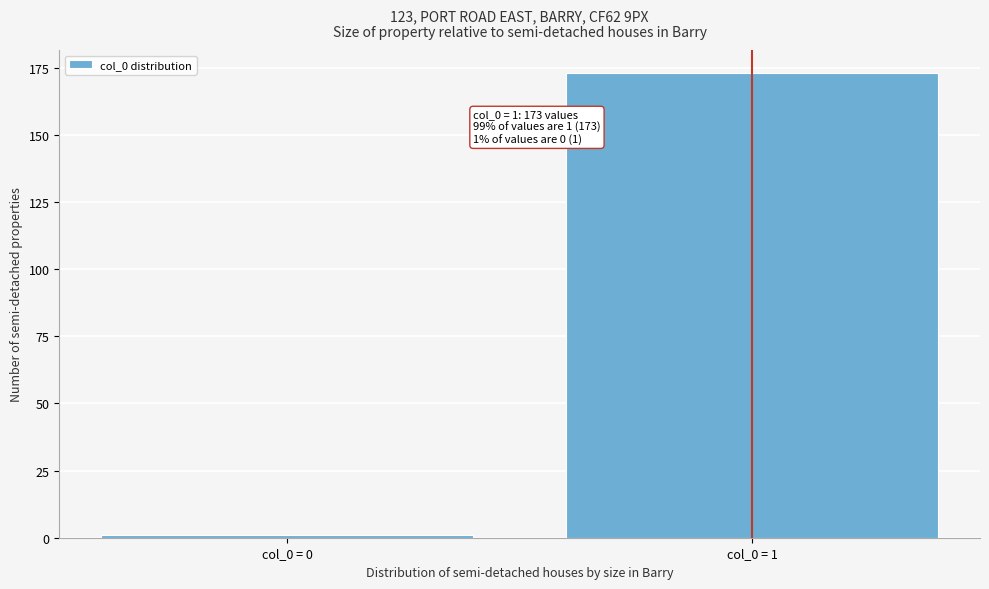

Reading left to right, list all the values displayed in this chart.

col_0 = 0=1	col_0 = 1=173